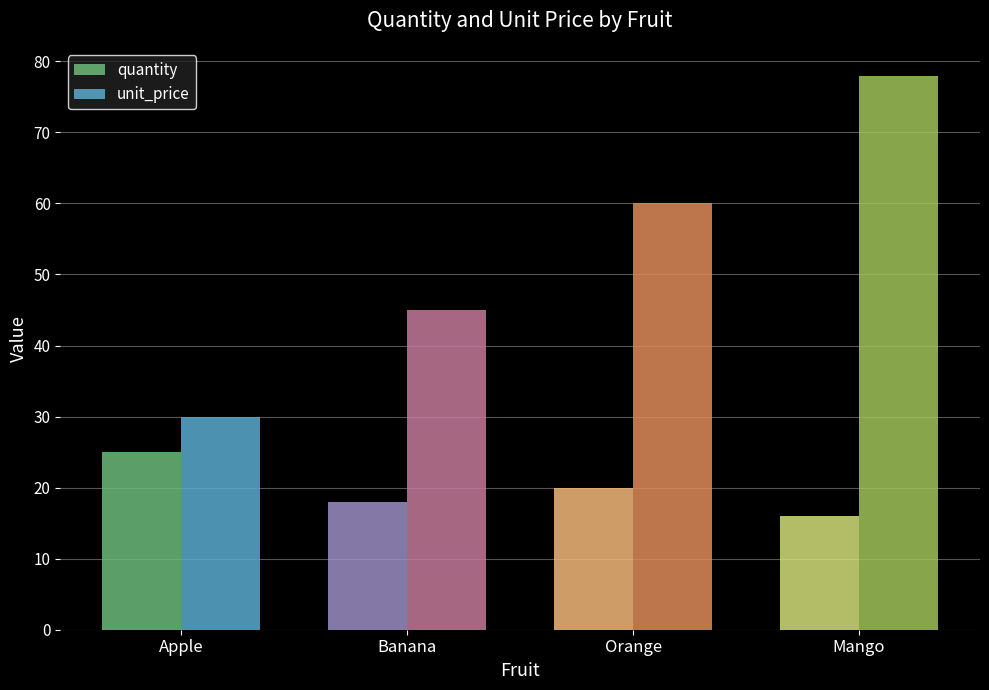

How many data points does each series have?

4